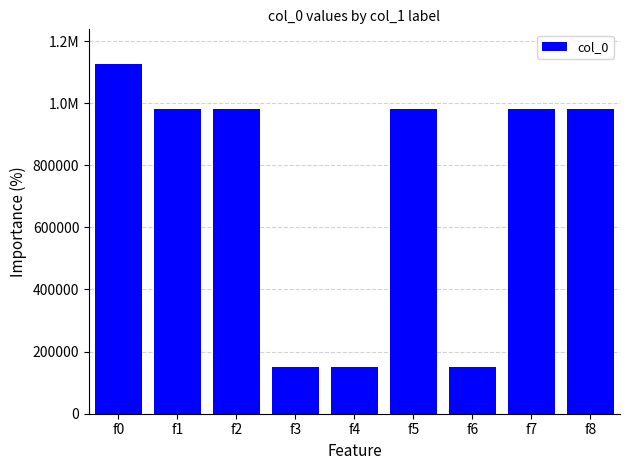

Rank the categories by value from highest to lowest.

f0, f7, f5, f2, f1, f8, f3, f6, f4